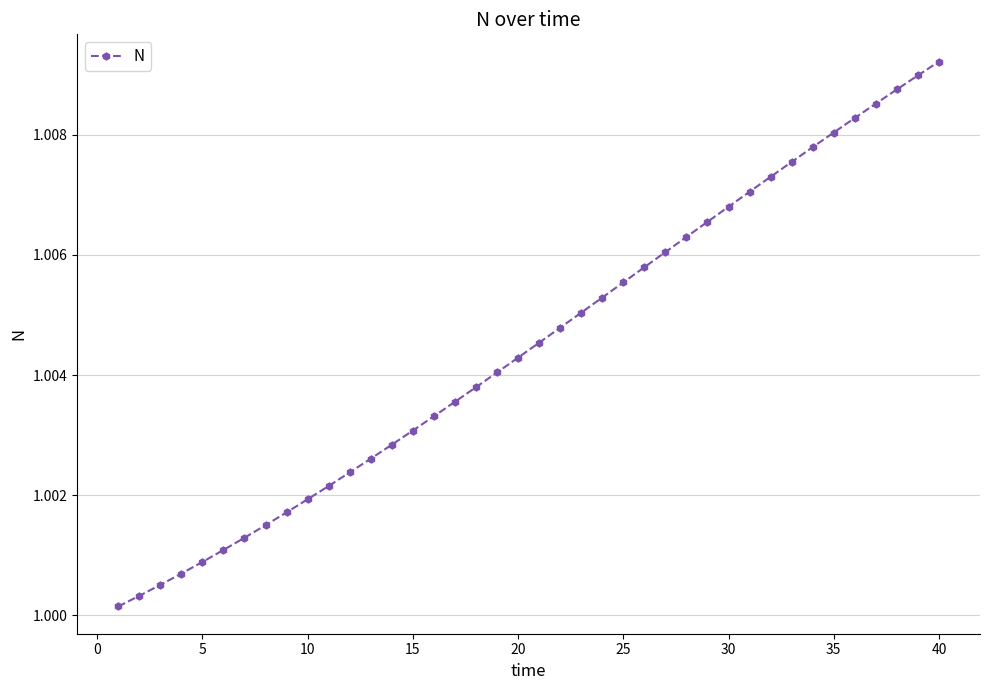

What is the sum of all values?

40.2